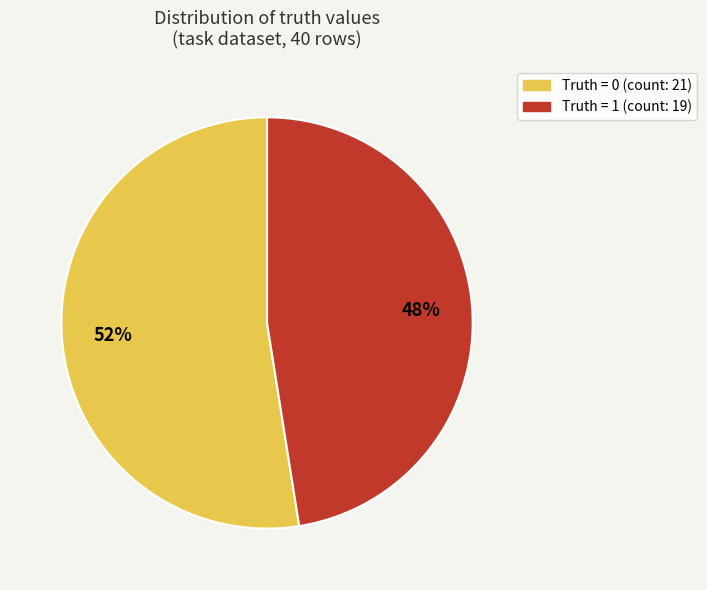

To the nearest percent, what is the average slice percentage?

50%